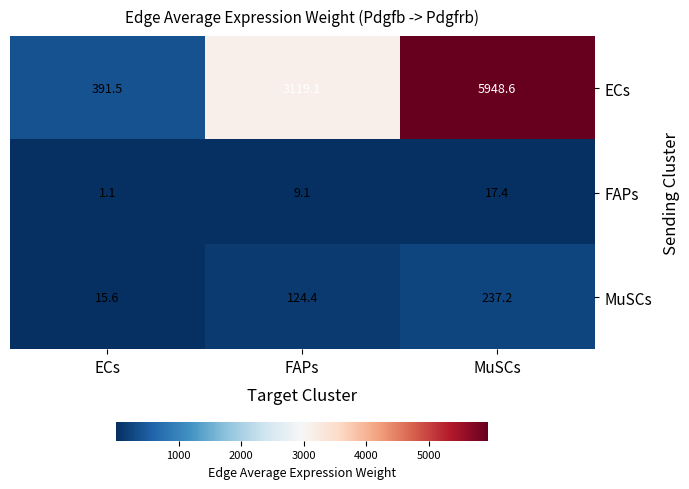

Which series has the largest total across all categories?

ECs